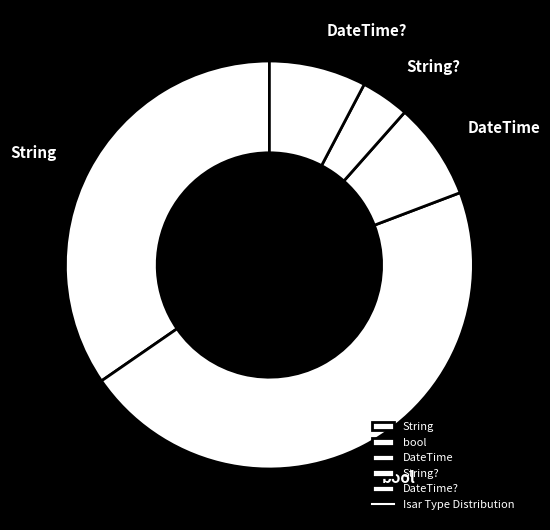

Does String account for over 50% of the chart?

No